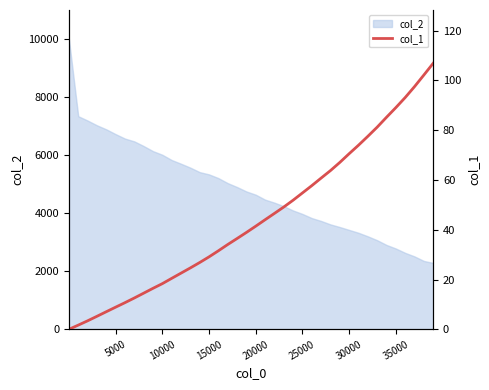

Is it true that the value at 18 is 15.6?

False